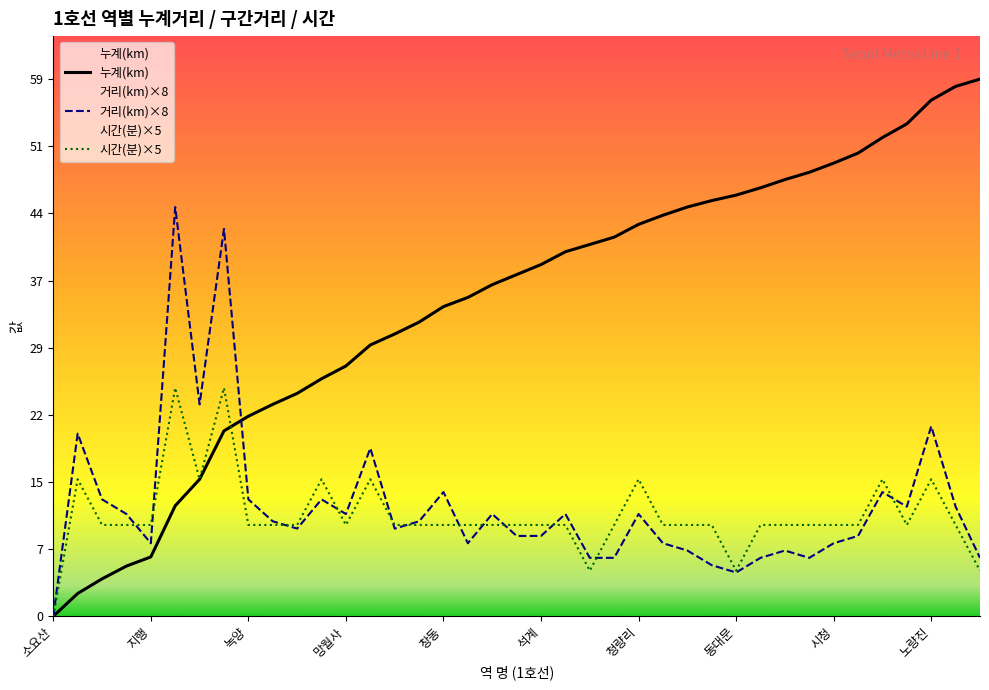

Which series has the largest range (max minus min)?

누계(km)